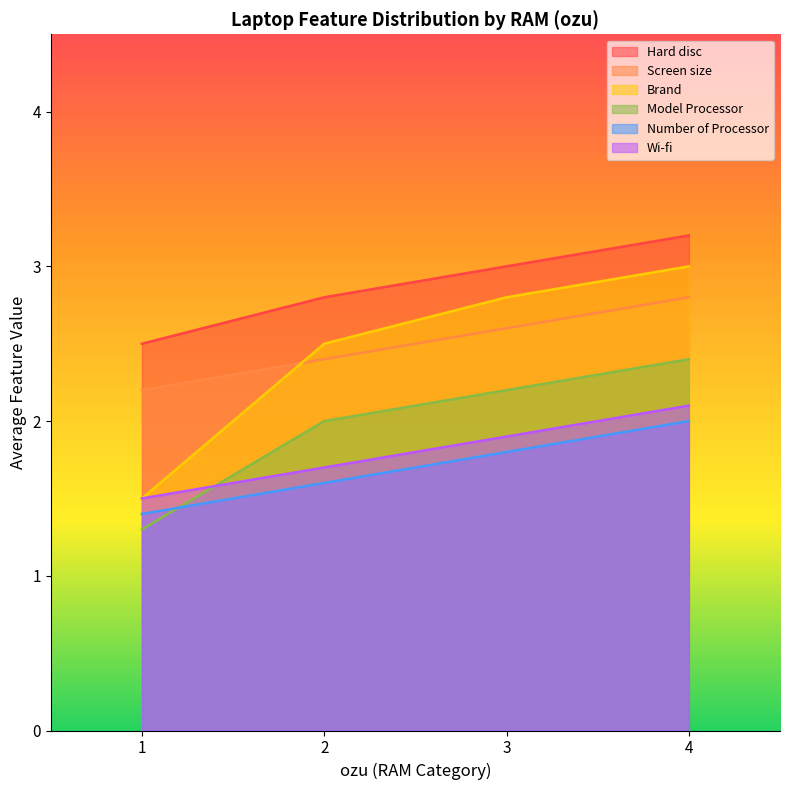

The Number of Processor series shows 2.0 at 4. True or false?

True